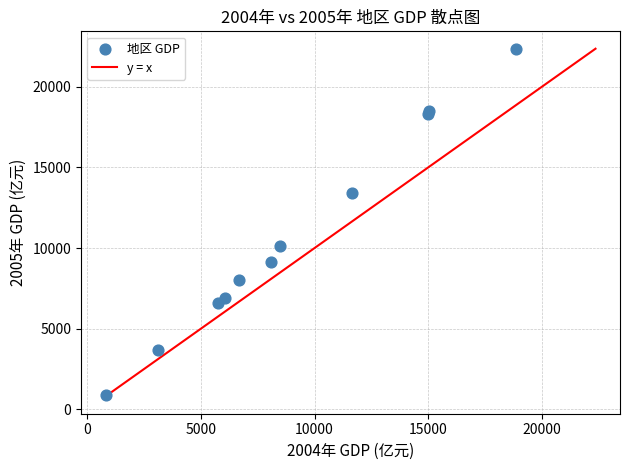

What Y value in the scatter plot is closest to 11630?

10096.1